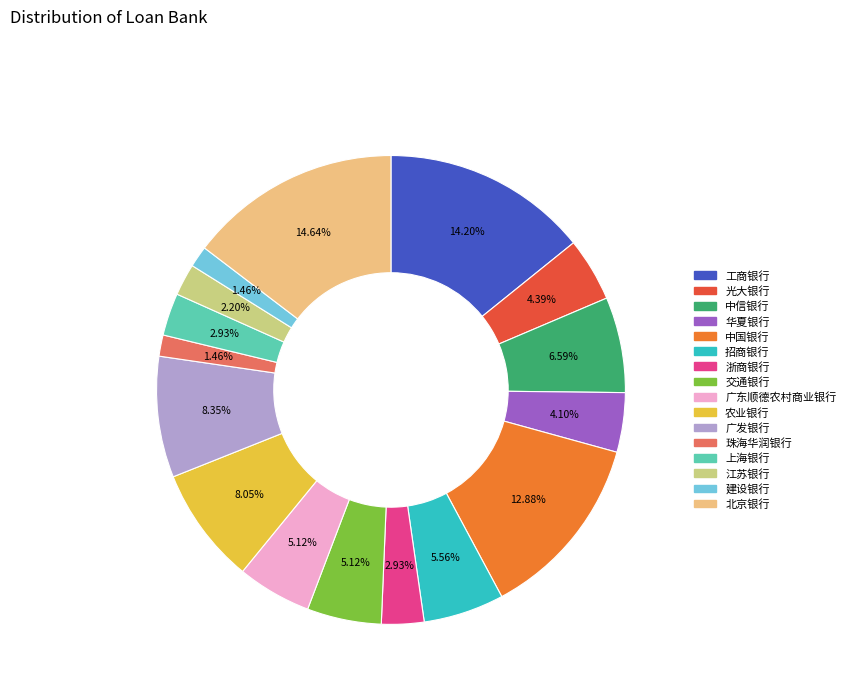

Which has a higher value, 中国银行 or 招商银行?

中国银行